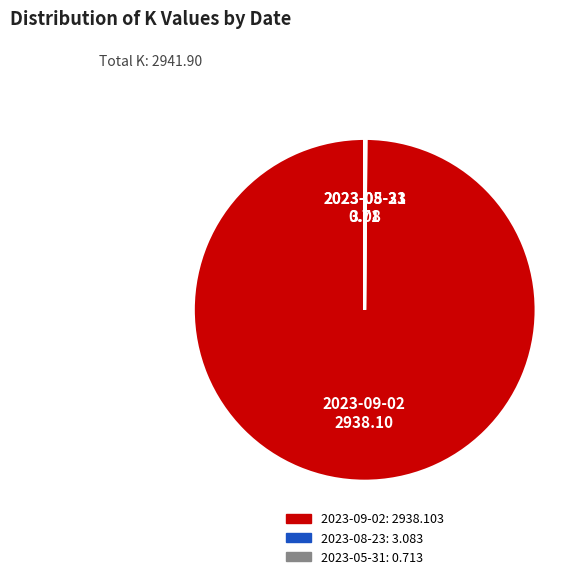

Does any single category account for the majority?

Yes